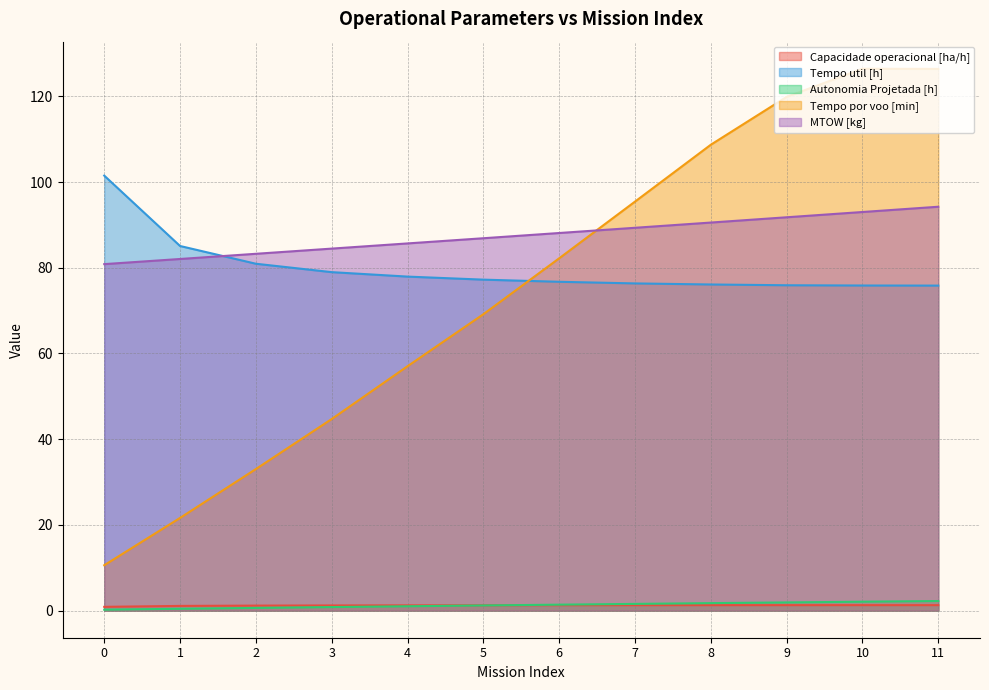

Rank the categories by Tempo util [h] value from lowest to highest.

11, 10, 9, 8, 7, 6, 5, 4, 3, 2, 1, 0